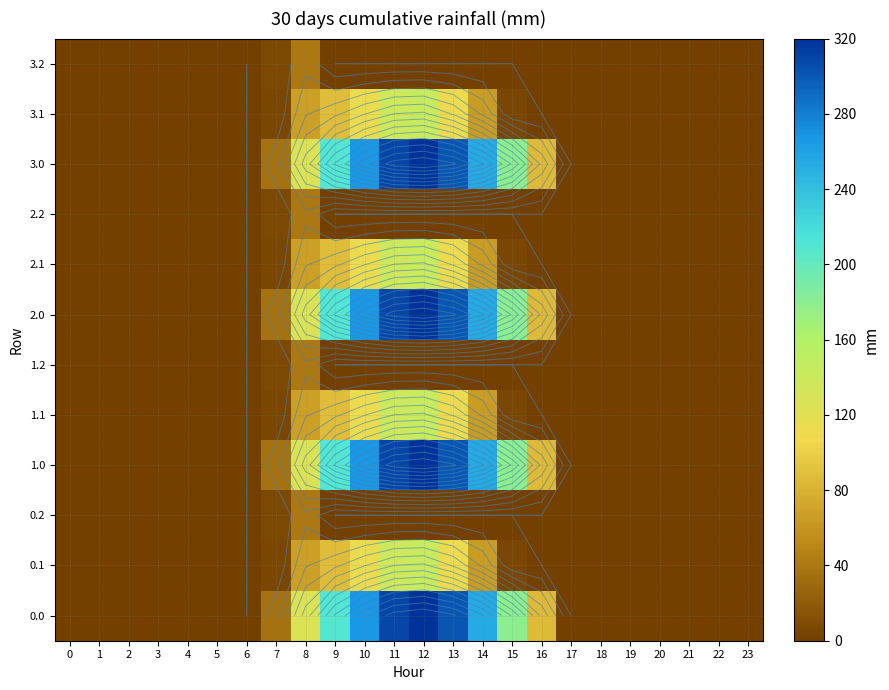

At which category is the sum across all series the highest?

12